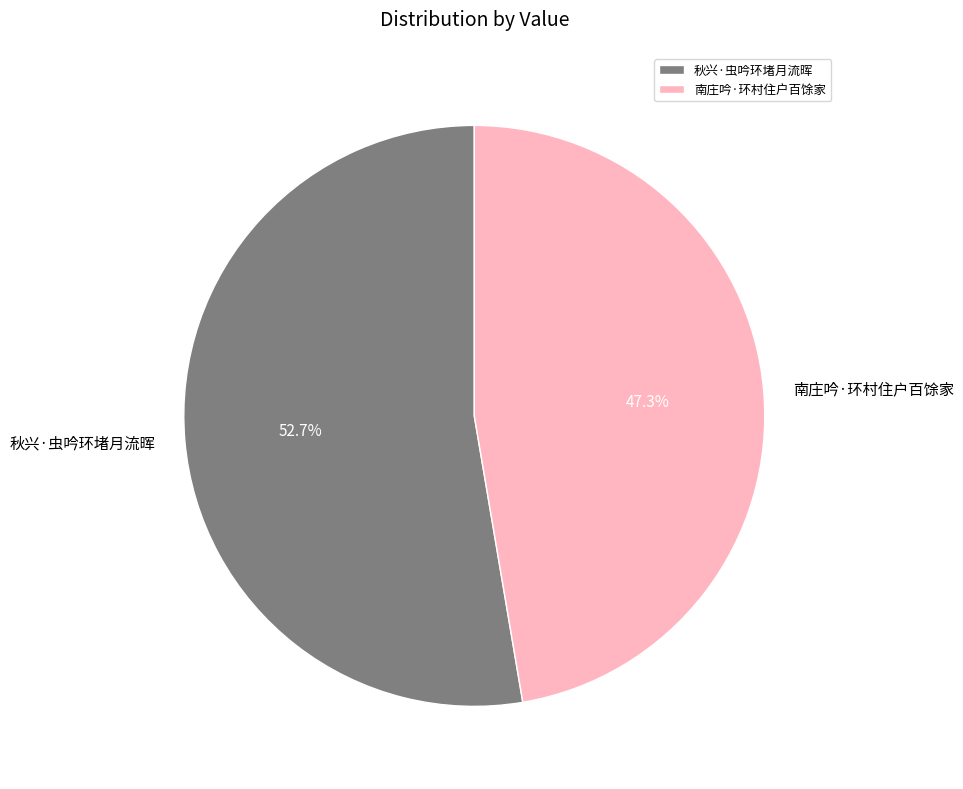

What is the smallest slice in the pie chart?

南庄吟·环村住户百馀家